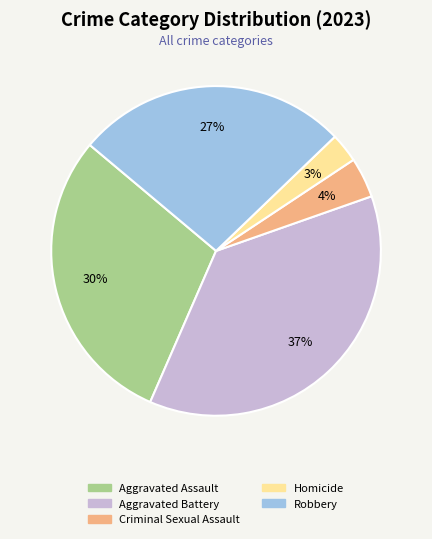

Count the number of slices in the pie.

5